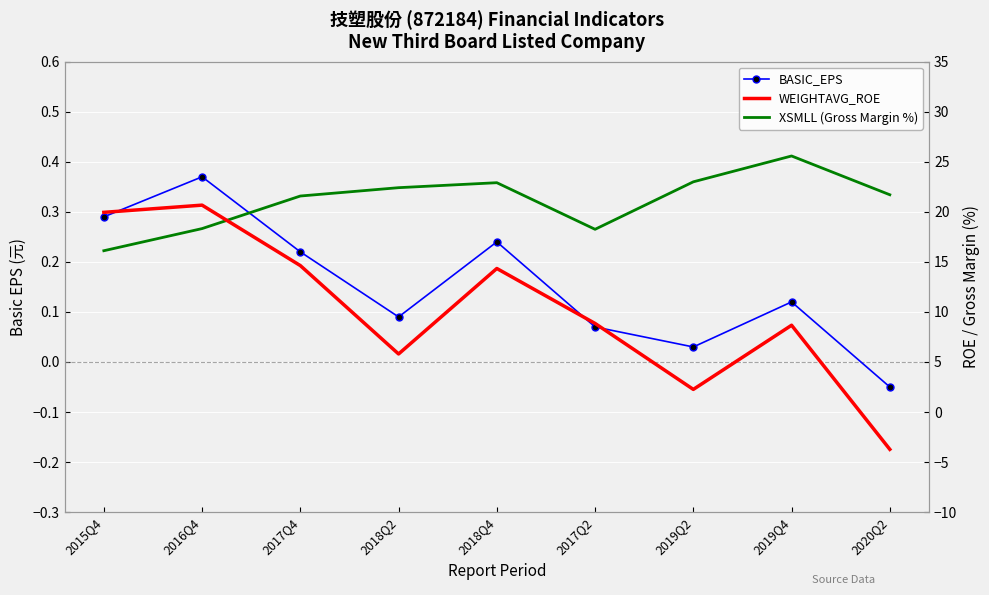

How many negative values does the WEIGHTAVG_ROE series have?

1